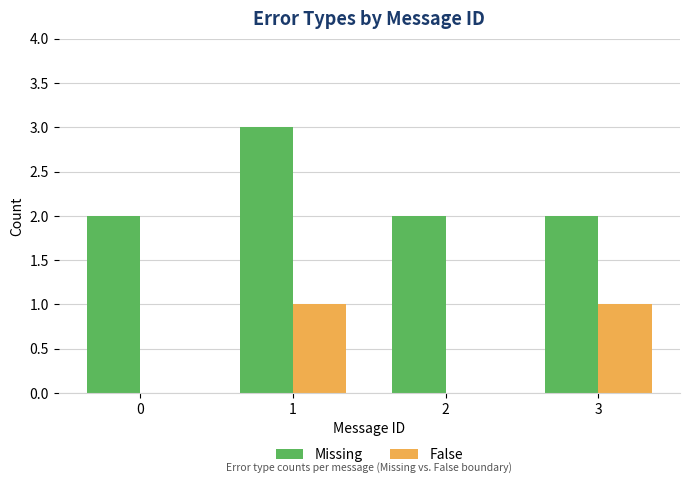

What is the difference between the Missing values at 1 and 3?

1